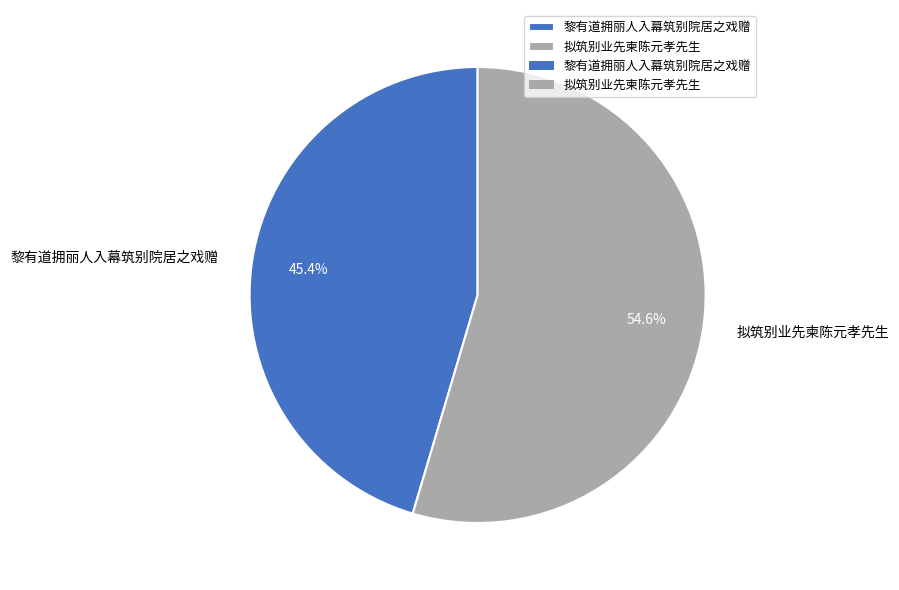

To the nearest percent, what is the difference between the 拟筑别业先柬陈元孝先生 and 黎有道拥丽人入幕筑别院居之戏赠 slice percentages?

9%